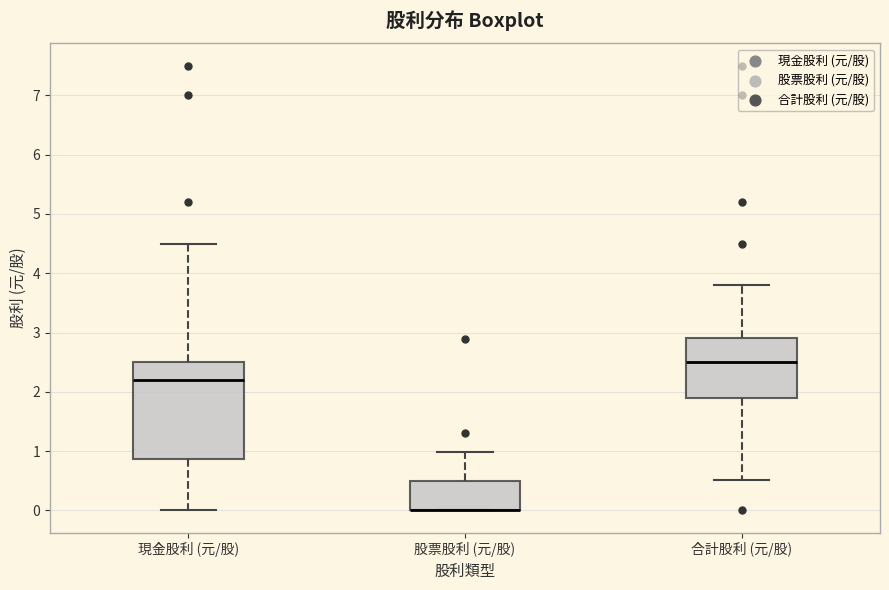

Reading left to right, read every box against the y-axis: the position of its median line, the range the box covers, and the ends of its whiskers. The values are not printed on the chart, so give them approximately, as read against the axis.

現金股利 (元/股): median 2.2, box 0.9 to 2.5, whiskers 0.0 to 4.5
股票股利 (元/股): median 0.0 (drawn on the box's lower edge), box 0.0 to 0.5, whiskers 0.0 to 1.0
合計股利 (元/股): median 2.5, box 1.9 to 2.9, whiskers 0.5 to 3.8